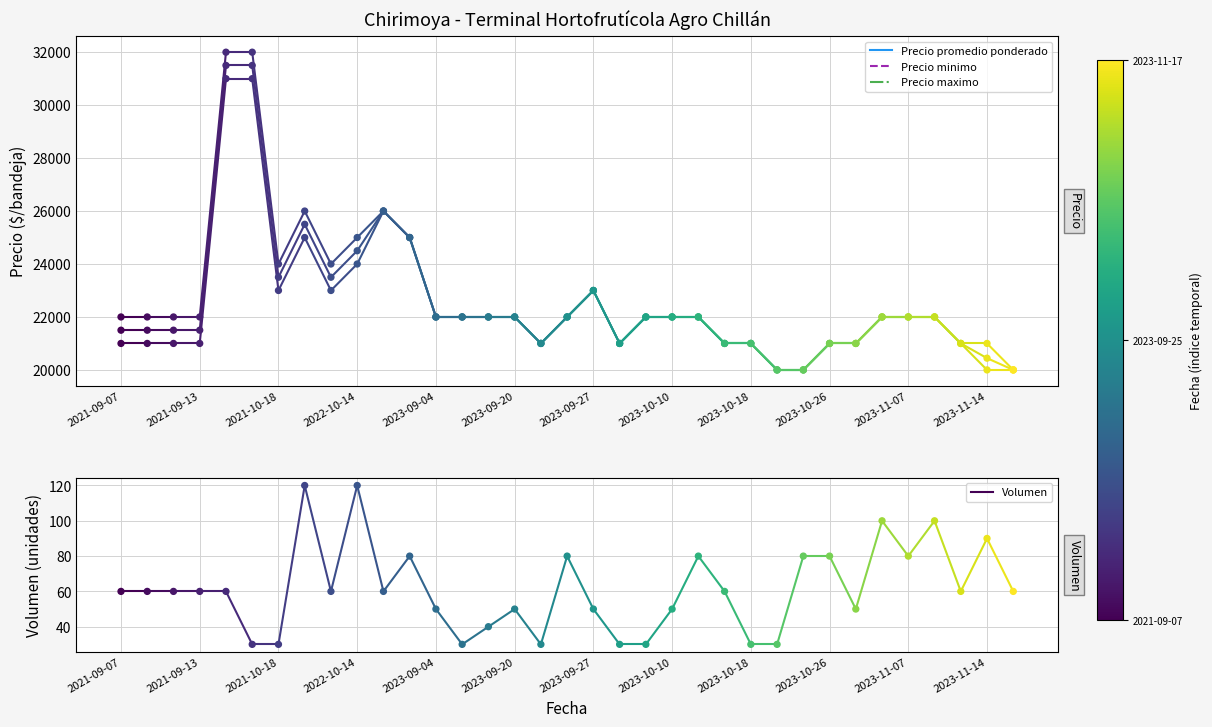

Which series has the widest spread of Y values?

Precio promedio ponderado